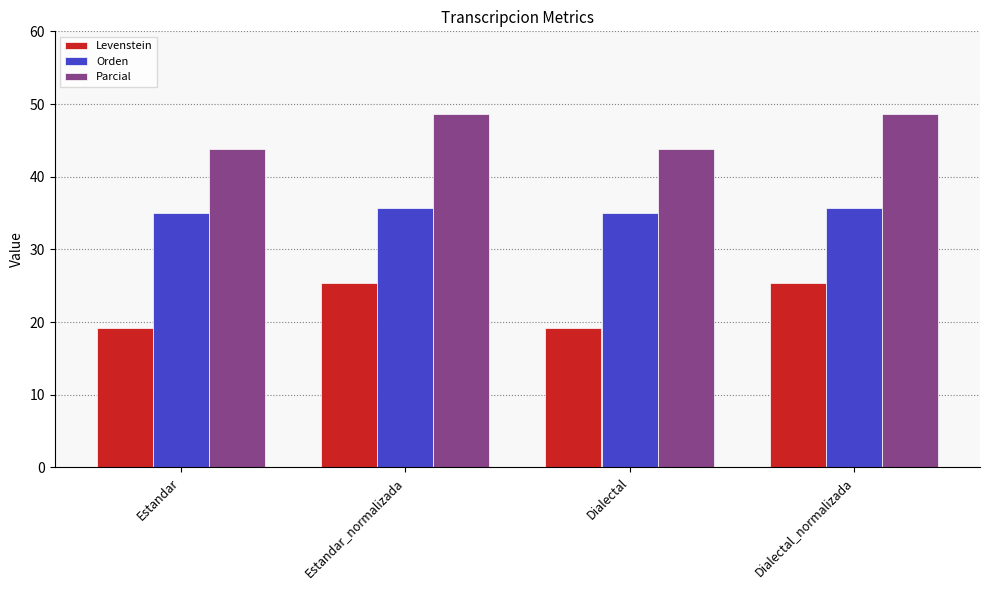

The Parcial series shows 43.8 at Dialectal. True or false?

True